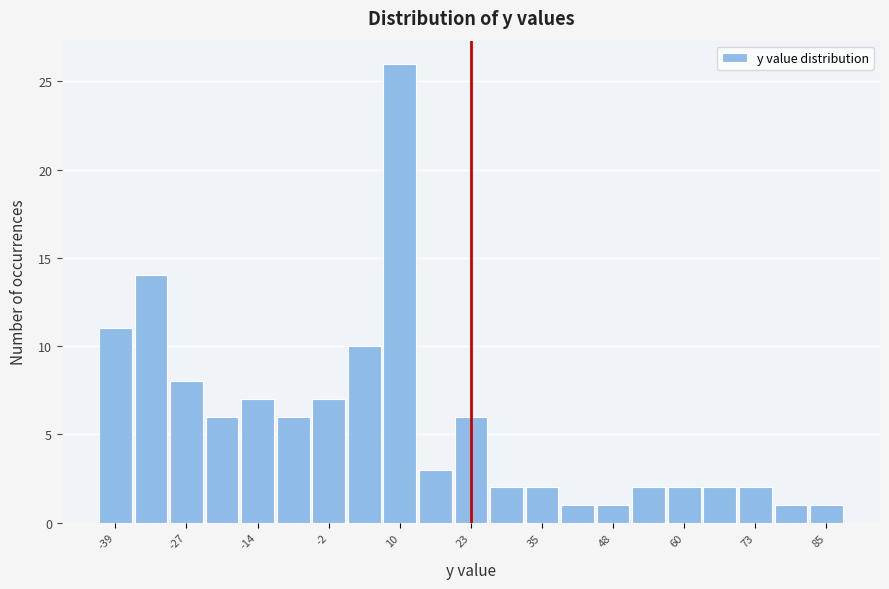

Read against the x-axis, roughly where is the centre of the tallest bar?

10